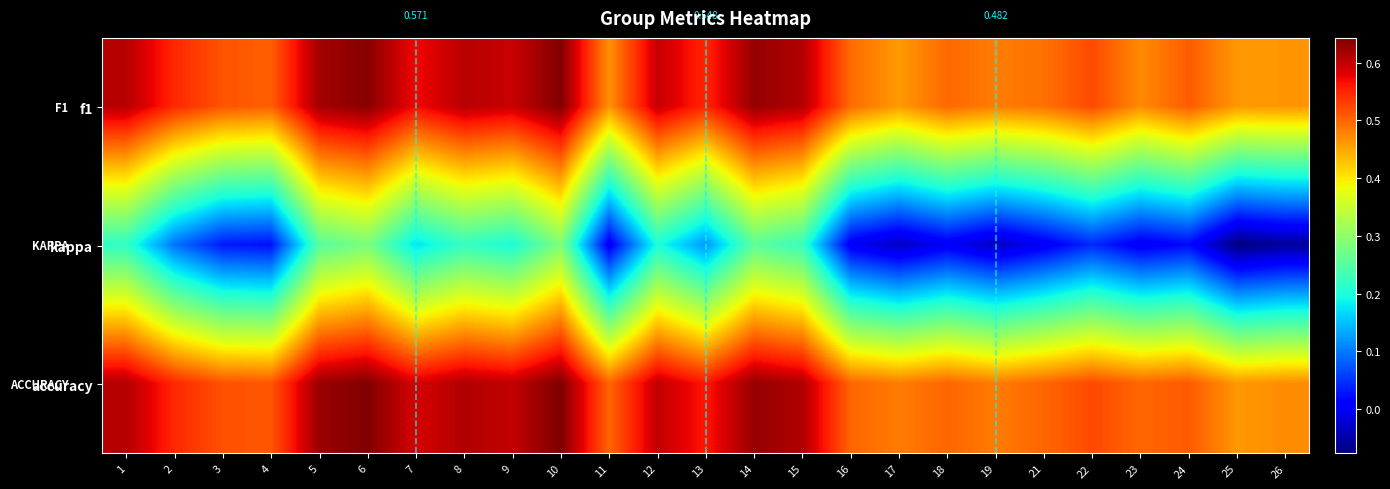

What is the spread (max minus min) of values at 12?

0.4